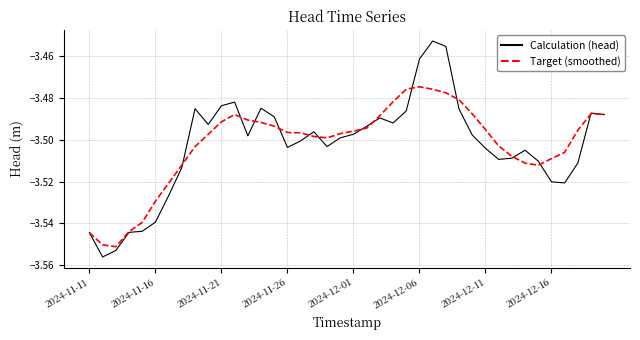

Rank the series by their maximum value, from highest to lowest.

Calculation (head), Target (smoothed)